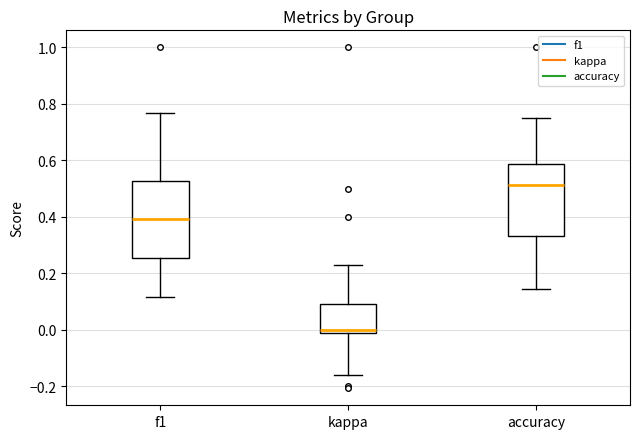

Which box's median line is the highest?

accuracy